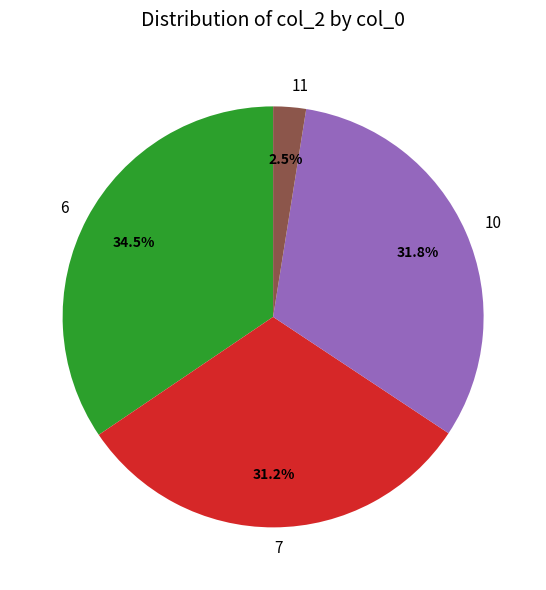

To the nearest percent, what is the combined percentage of 6 and 10?

66%